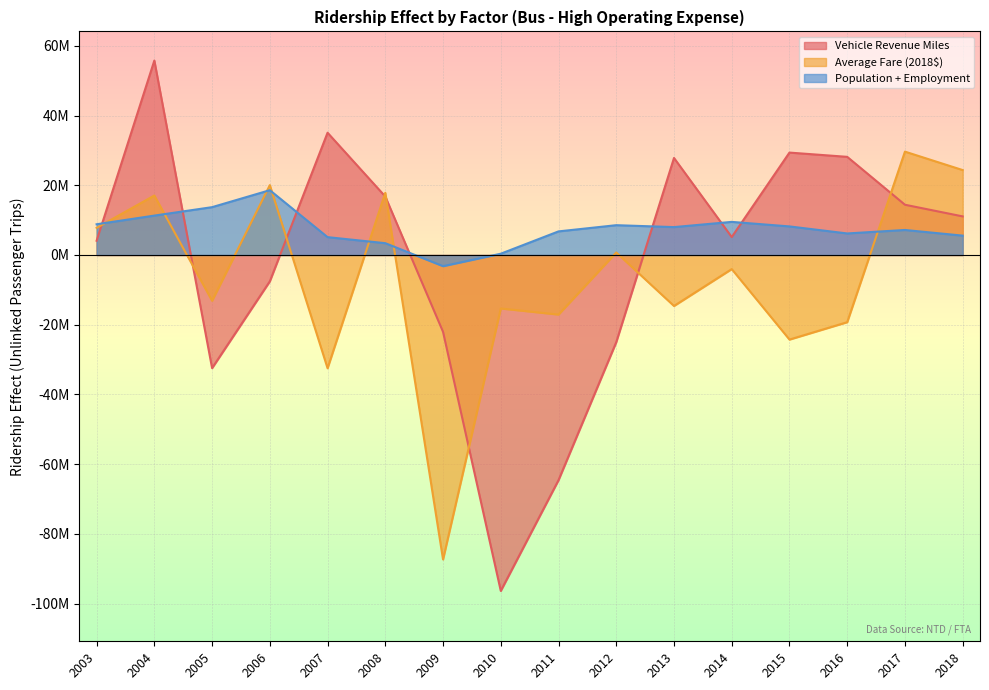

Is it true that Population + Employment equals 17982034.3 at 2005?

False